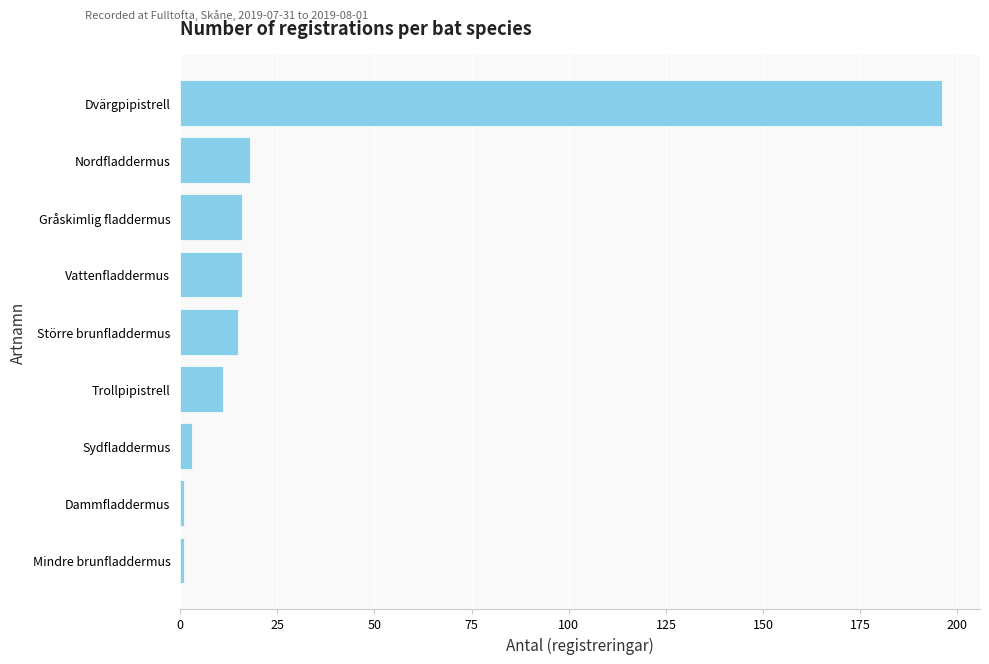

What is the smallest value displayed?

1